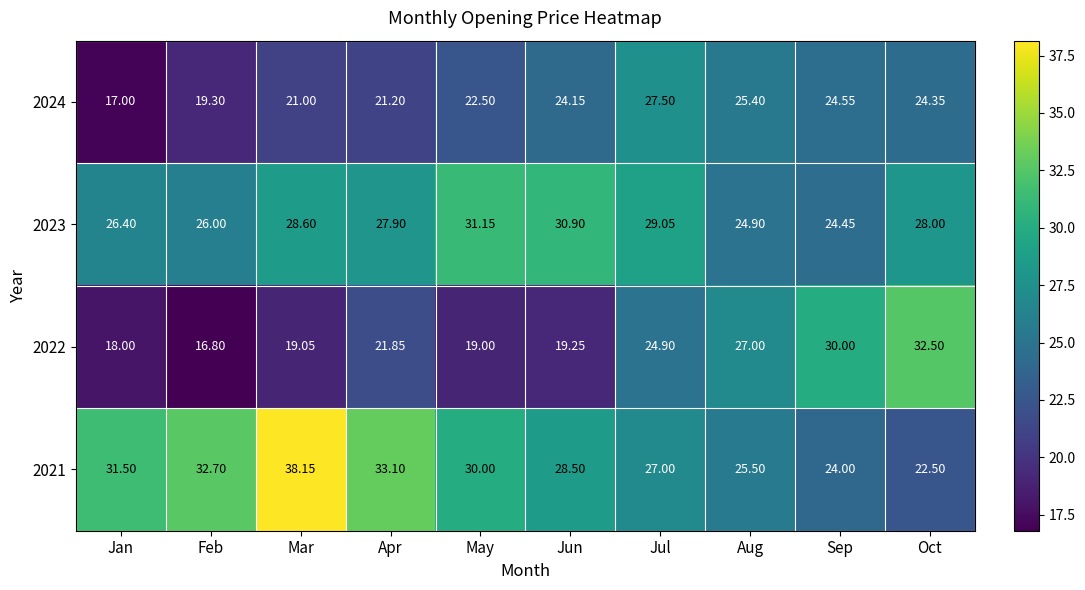

What is the minimum value shown in the chart?

16.8